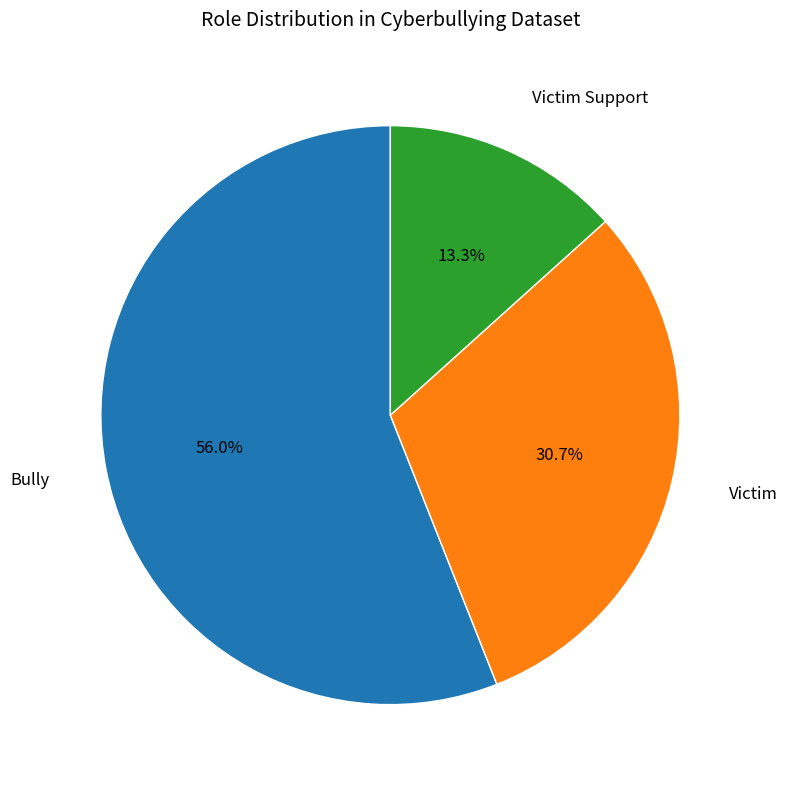

Is there a majority slice in this chart?

Yes